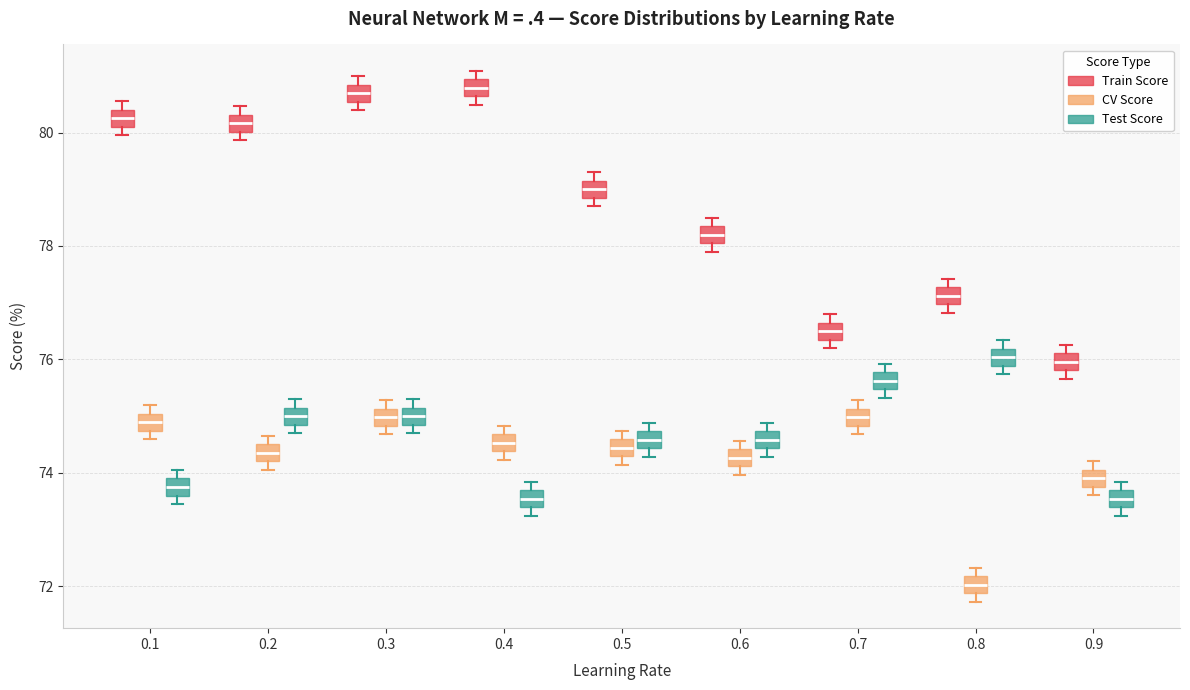

Reading left to right, read every box against the y-axis: the position of its median line, the range the box covers, and the ends of its whiskers. The values are not printed on the chart, so give them approximately, as read against the axis.

0.1 (Train Score): median 80.2 (inside the box), box 80.2 to 80.4, whiskers 80.0 to 80.6
0.1 (CV Score): median 74.8 (inside the box), box 74.8 to 75.0, whiskers 74.6 to 75.2
0.1 (Test Score): median 73.8, box 73.6 to 74.0, whiskers 73.4 to 74.0 (just above the box's upper edge)
0.2 (Train Score): median 80.2, box 80.0 to 80.4, whiskers 79.8 to 80.4 (just above the box's upper edge)
0.2 (CV Score): median 74.4, box 74.2 to 74.6, whiskers 74.0 to 74.6 (just above the box's upper edge)
0.2 (Test Score): median 75.0, box 74.8 to 75.2, whiskers 74.8 (just below the box's lower edge) to 75.4
0.3 (Train Score): median 80.6 (inside the box), box 80.6 to 80.8, whiskers 80.4 to 81.0
0.3 (CV Score): median 75.0, box 74.8 to 75.2, whiskers 74.6 to 75.2 (just above the box's upper edge)
0.3 (Test Score): median 75.0, box 74.8 to 75.2, whiskers 74.8 (just below the box's lower edge) to 75.4
0.4 (Train Score): median 80.8, box 80.6 to 81.0, whiskers 80.4 to 81.0 (just above the box's upper edge)
0.4 (CV Score): median 74.6 (inside the box), box 74.4 to 74.6, whiskers 74.2 to 74.8
0.4 (Test Score): median 73.6 (inside the box), box 73.4 to 73.6, whiskers 73.2 to 73.8
0.5 (Train Score): median 79.0, box 78.8 to 79.2, whiskers 78.6 to 79.2 (just above the box's upper edge)
0.5 (CV Score): median 74.4, box 74.2 to 74.6, whiskers 74.2 (just below the box's lower edge) to 74.8
0.5 (Test Score): median 74.6, box 74.4 to 74.8, whiskers 74.2 to 74.8 (just above the box's upper edge)
0.6 (Train Score): median 78.2, box 78.0 to 78.4, whiskers 77.8 to 78.4 (just above the box's upper edge)
0.6 (CV Score): median 74.2 (inside the box), box 74.2 to 74.4, whiskers 74.0 to 74.6
0.6 (Test Score): median 74.6, box 74.4 to 74.8, whiskers 74.2 to 74.8 (just above the box's upper edge)
0.7 (Train Score): median 76.4 (inside the box), box 76.4 to 76.6, whiskers 76.2 to 76.8
0.7 (CV Score): median 75.0, box 74.8 to 75.2, whiskers 74.6 to 75.2 (just above the box's upper edge)
0.7 (Test Score): median 75.6, box 75.4 to 75.8, whiskers 75.4 (just below the box's lower edge) to 76.0
0.8 (Train Score): median 77.2 (inside the box), box 77.0 to 77.2, whiskers 76.8 to 77.4
0.8 (CV Score): median 72.0, box 71.8 to 72.2, whiskers 71.8 (just below the box's lower edge) to 72.4
0.8 (Test Score): median 76.0, box 75.8 to 76.2, whiskers 75.8 (just below the box's lower edge) to 76.4
0.9 (Train Score): median 76.0, box 75.8 to 76.2, whiskers 75.6 to 76.2 (just above the box's upper edge)
0.9 (CV Score): median 74.0 (inside the box), box 73.8 to 74.0, whiskers 73.6 to 74.2
0.9 (Test Score): median 73.6 (inside the box), box 73.4 to 73.6, whiskers 73.2 to 73.8